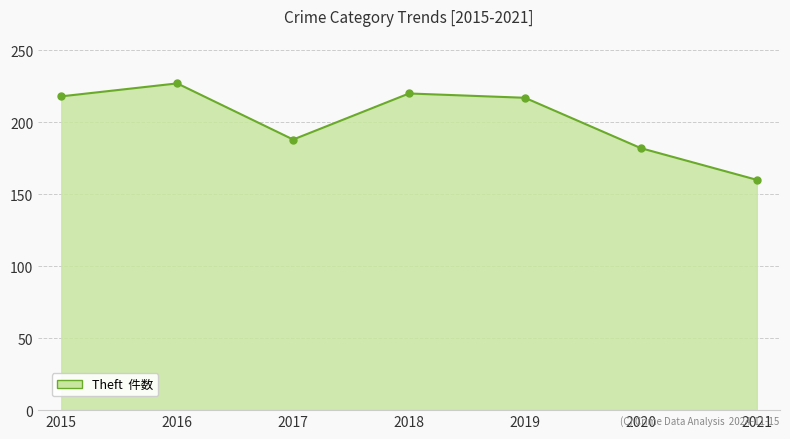

At which category does the data reach its first local valley?

2017